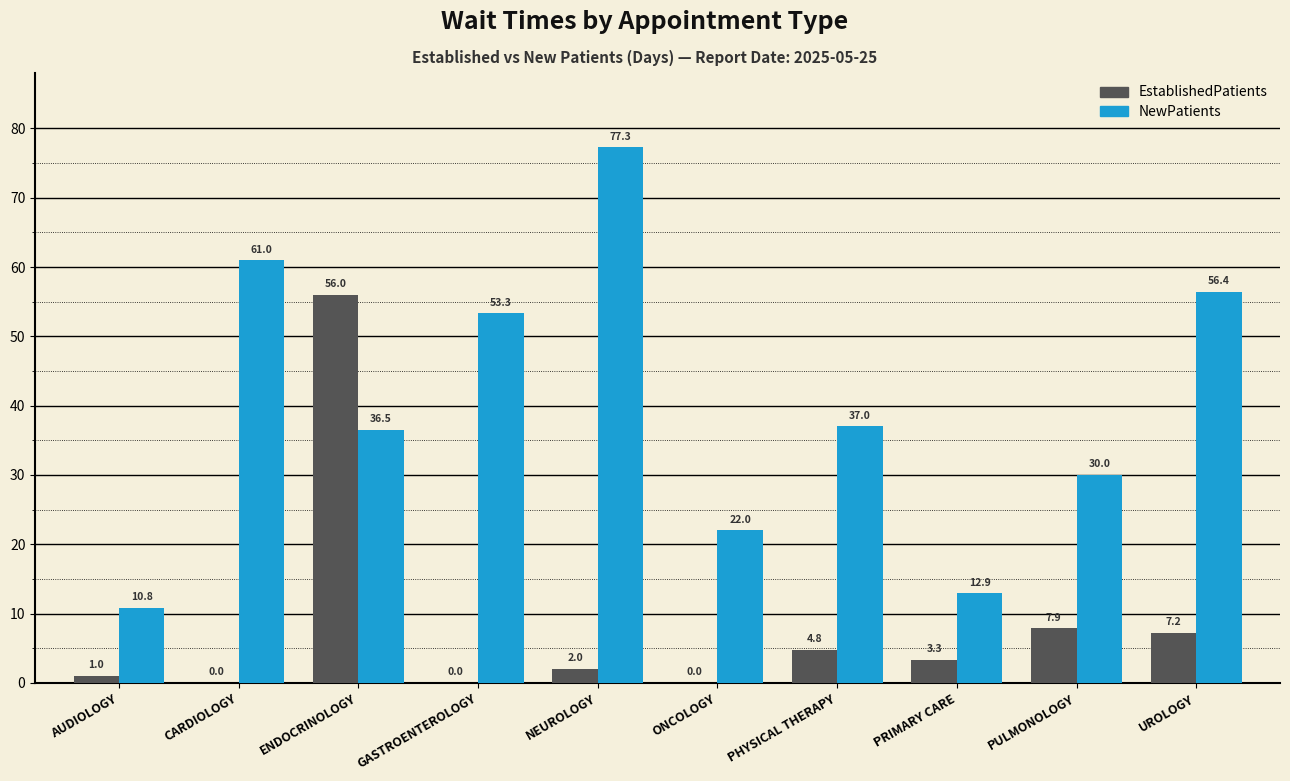

How many groups of bars are there?

10